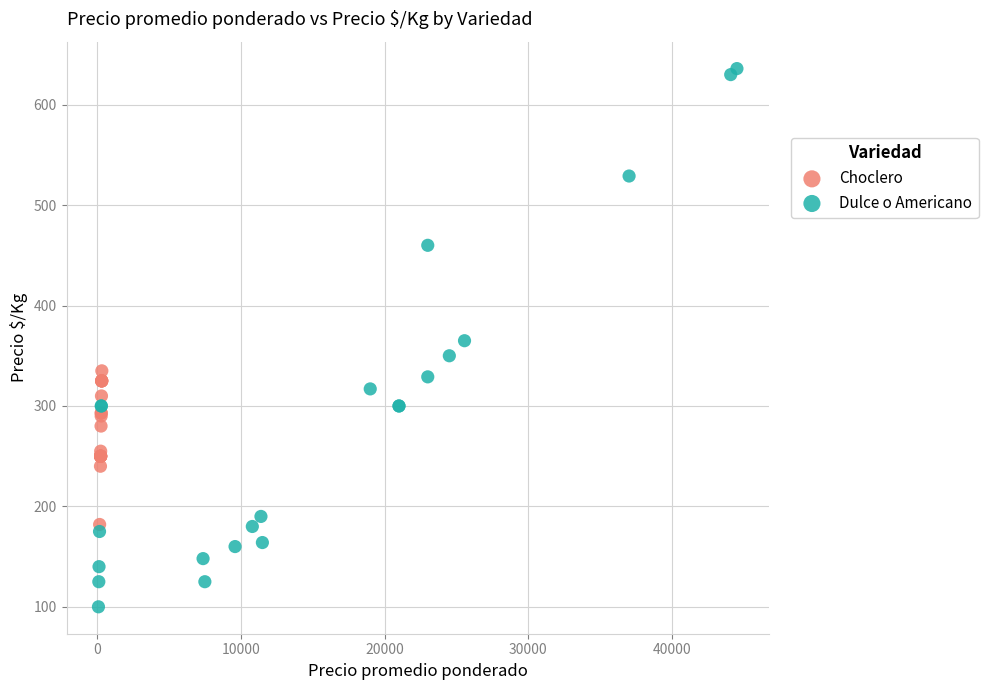

Which series has the largest Y range (max minus min)?

Dulce o Americano